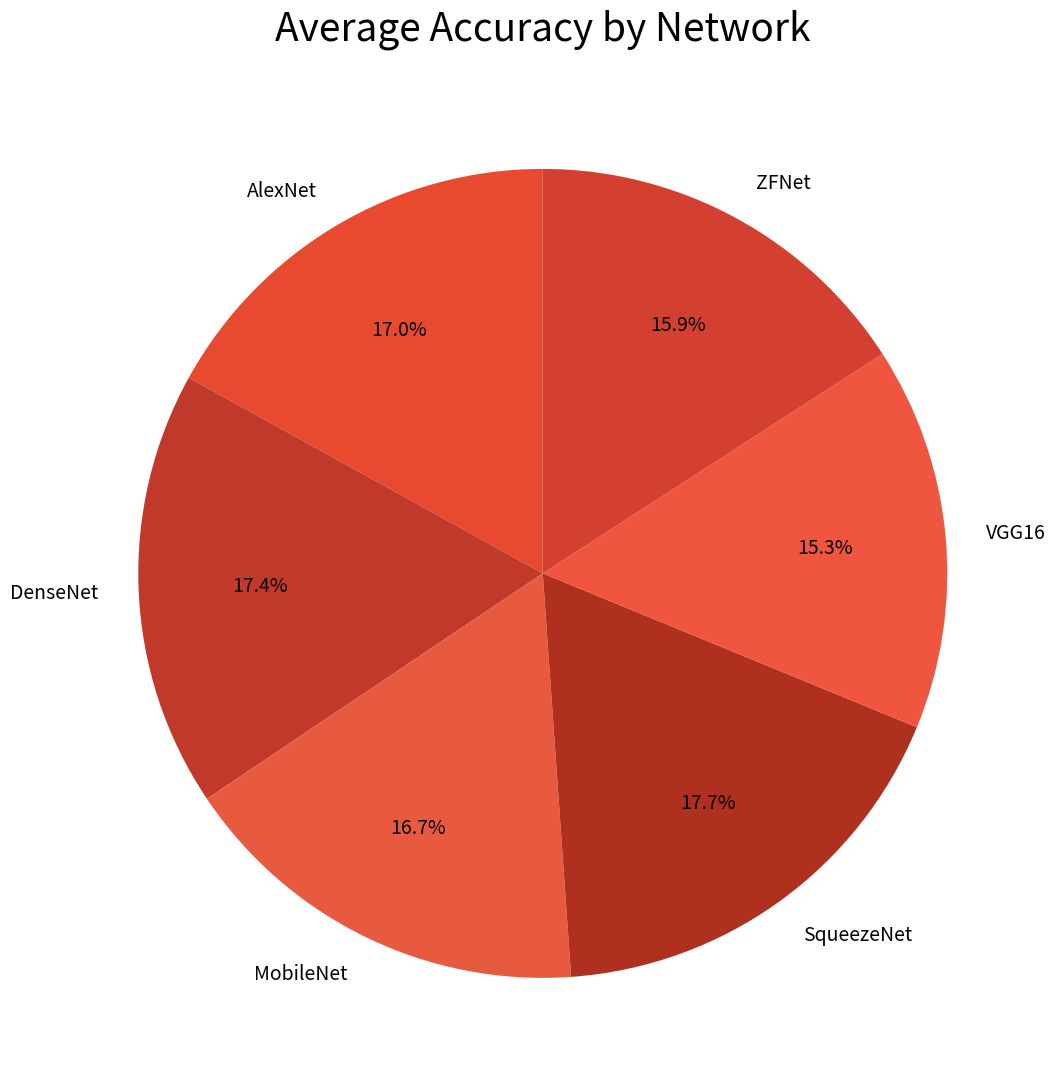

Which slice is the smallest?

VGG16